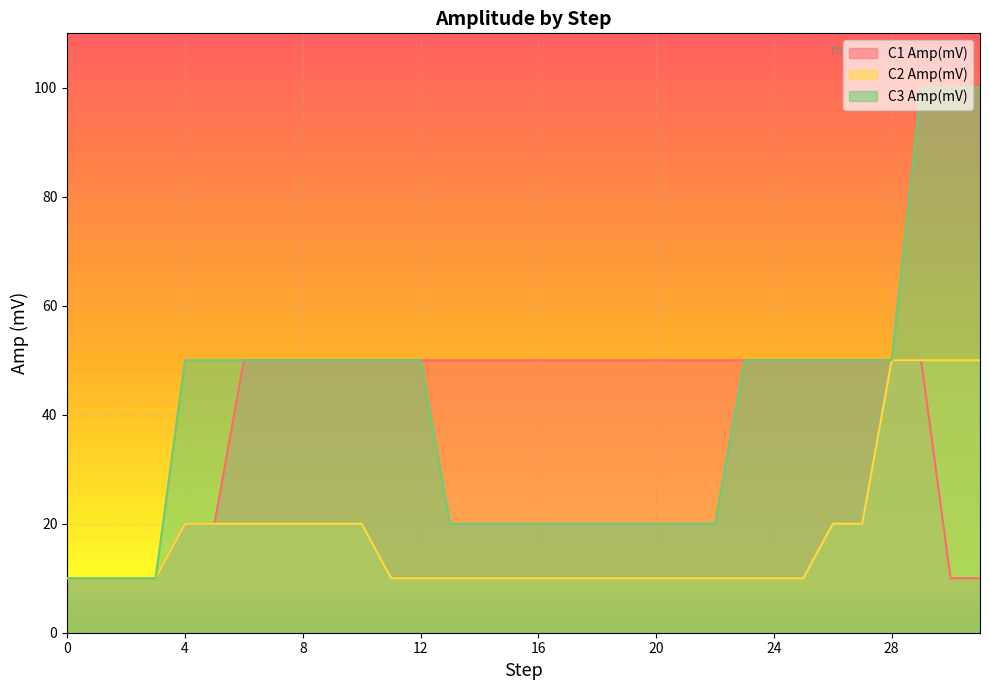

Reading left to right, what are all the values shown in this chart?

C1 Amp(mV): 0=10	1=10	2=10	3=10	4=20	5=20	6=50	7=50	8=50	9=50	10=50	11=50	12=50	13=50	14=50	15=50	16=50	17=50	18=50	19=50	20=50	21=50	22=50	23=50	24=50	25=50	26=50	27=50	28=50	29=50	30=10	31=10
C2 Amp(mV): 0=10	1=10	2=10	3=10	4=20	5=20	6=20	7=20	8=20	9=20	10=20	11=10	12=10	13=10	14=10	15=10	16=10	17=10	18=10	19=10	20=10	21=10	22=10	23=10	24=10	25=10	26=20	27=20	28=50	29=50	30=50	31=50
C3 Amp(mV): 0=10	1=10	2=10	3=10	4=50	5=50	6=50	7=50	8=50	9=50	10=50	11=50	12=50	13=20	14=20	15=20	16=20	17=20	18=20	19=20	20=20	21=20	22=20	23=50	24=50	25=50	26=50	27=50	28=50	29=100	30=100	31=100